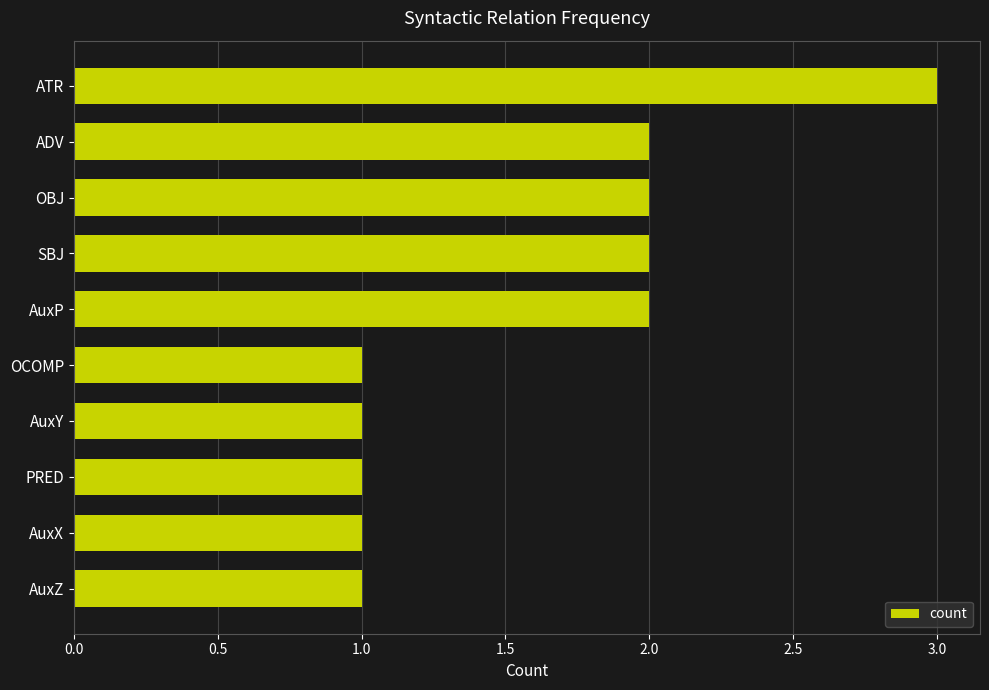

What is the sum of all values?

16